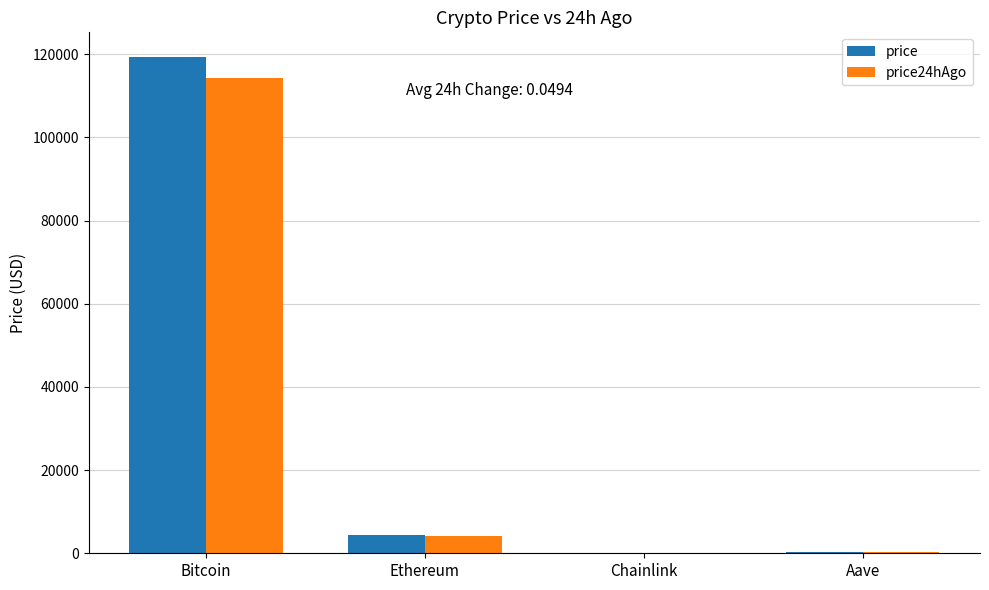

Which category has the highest value in the price24hAgo series?

Bitcoin